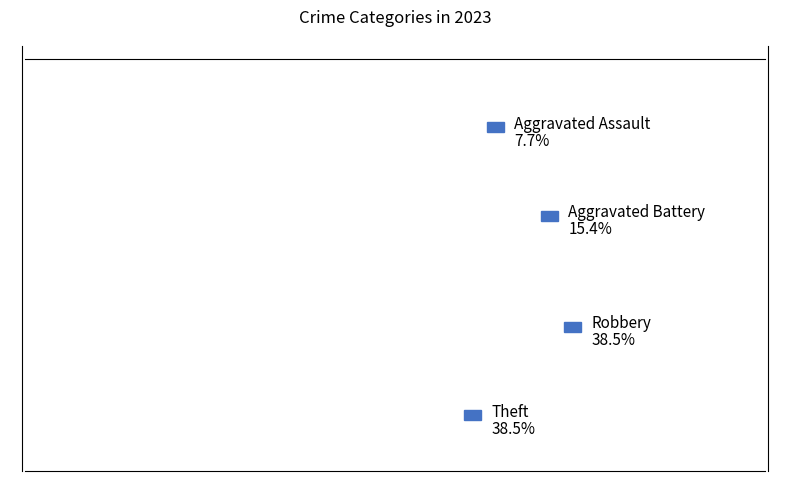

What portion of the pie excludes Robbery?

61.5%